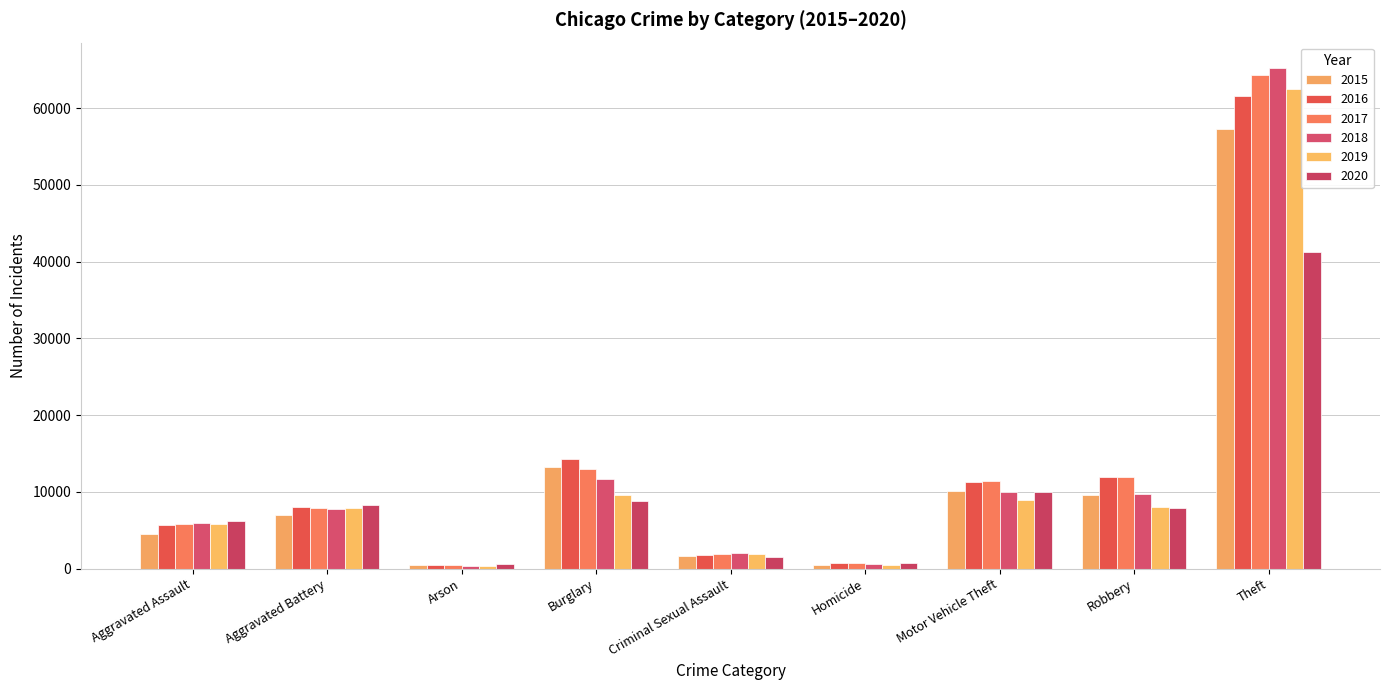

Which series has the widest spread of values?

2018